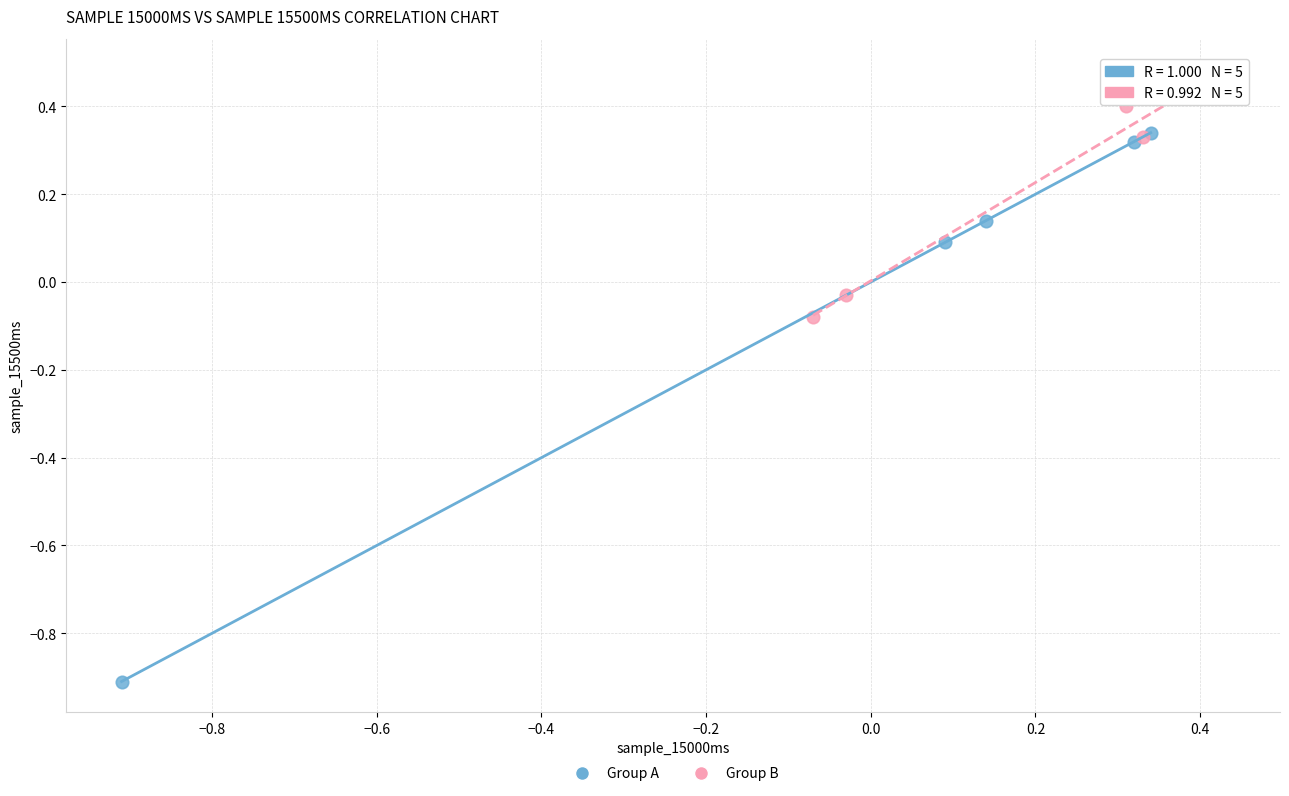

What are all the series names shown in the legend?

Group A, Group B